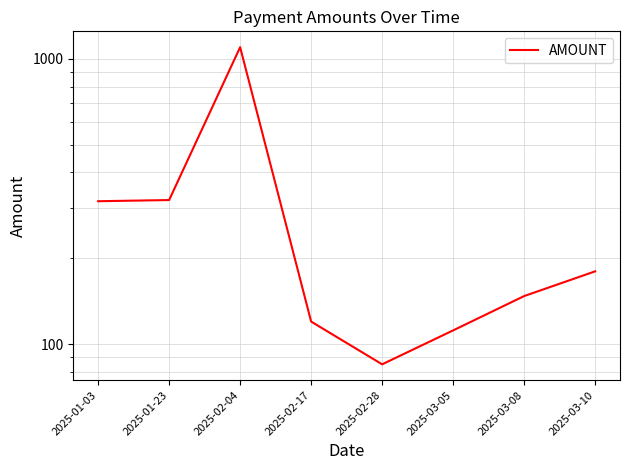

What is the difference between the maximum and minimum values?

1013.8